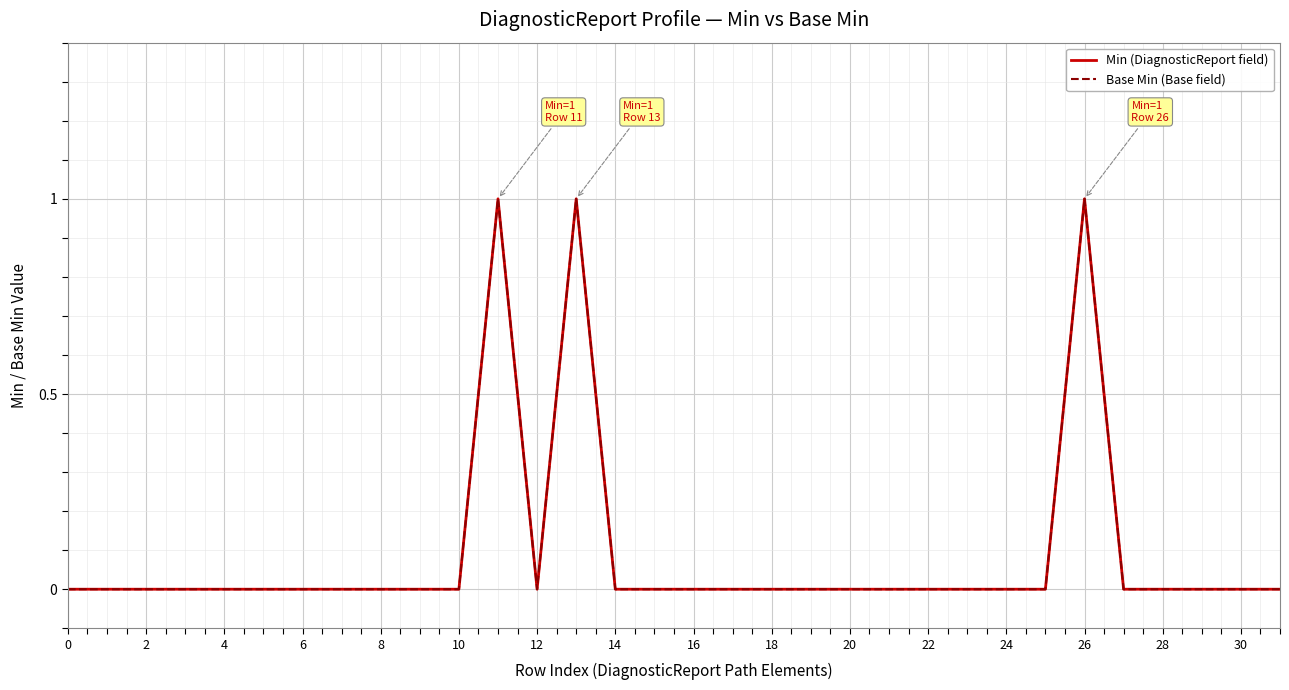

Is this an area chart (filled region under the line)?

No